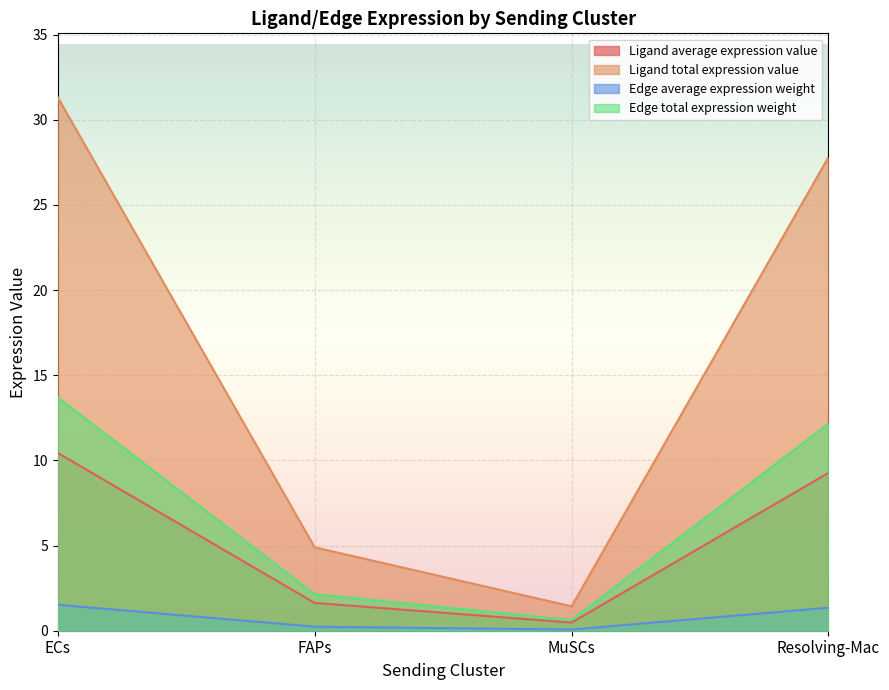

At which category does Edge total expression weight reach its first local valley?

MuSCs